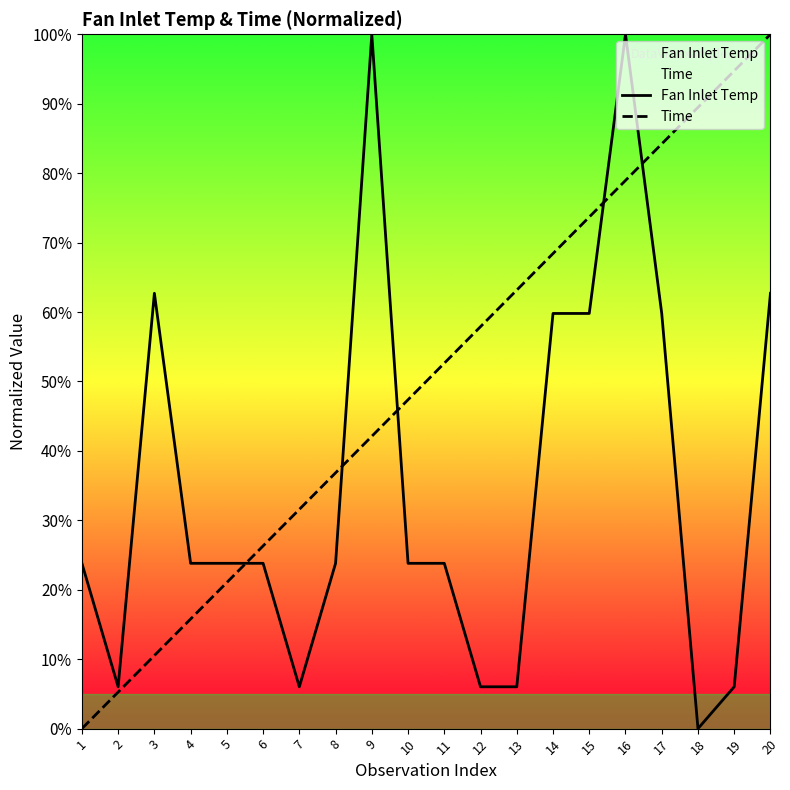

What is the maximum value for Time?

100.0